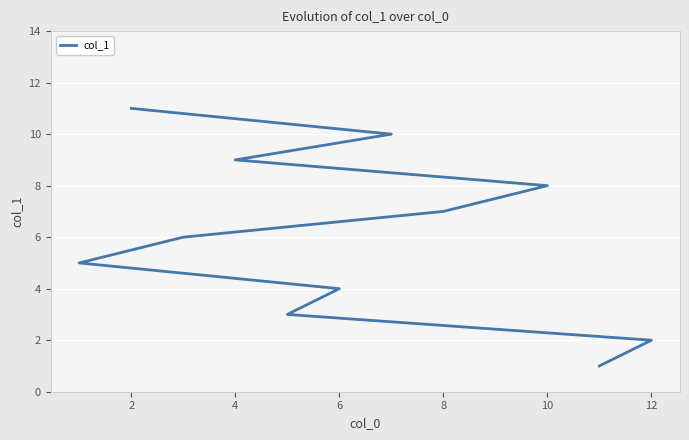

True or false: the data shows 1 at 0.

False